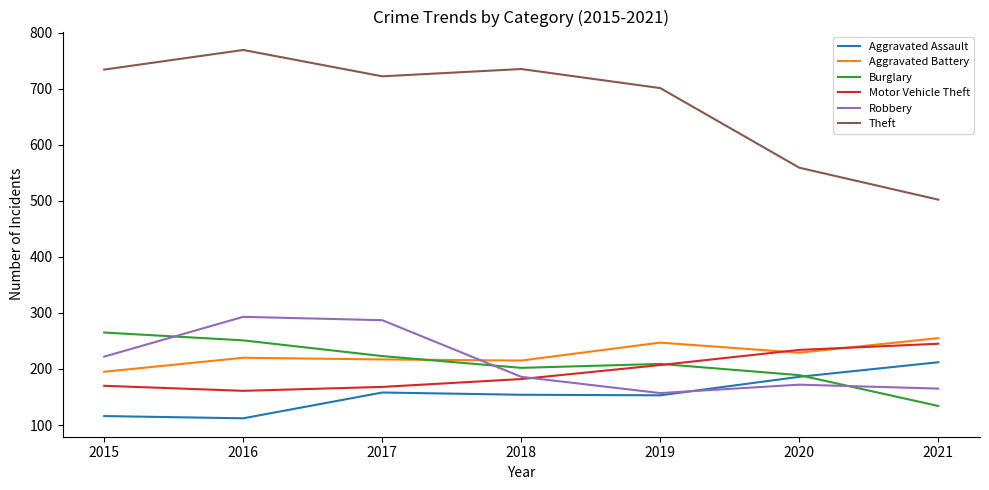

True or false: Theft has more than 0 interior local peaks.

True